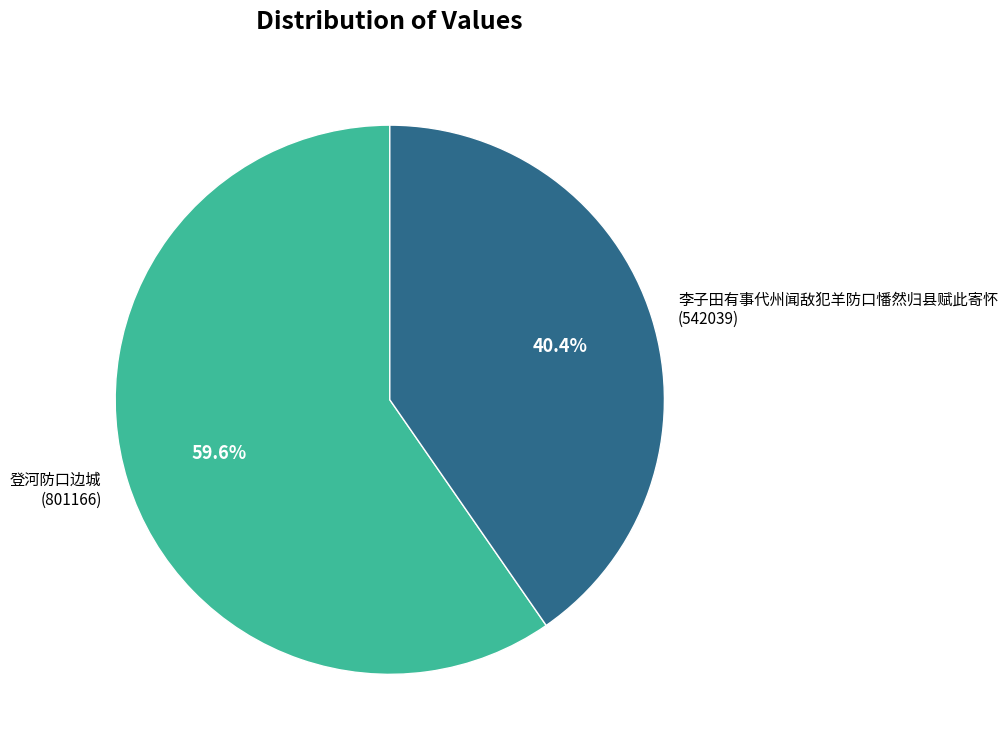

How many segments does this pie chart have?

2